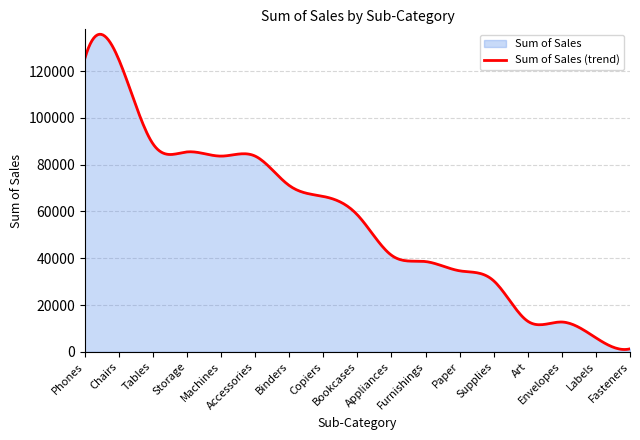

How many data points are less than 58539?

8